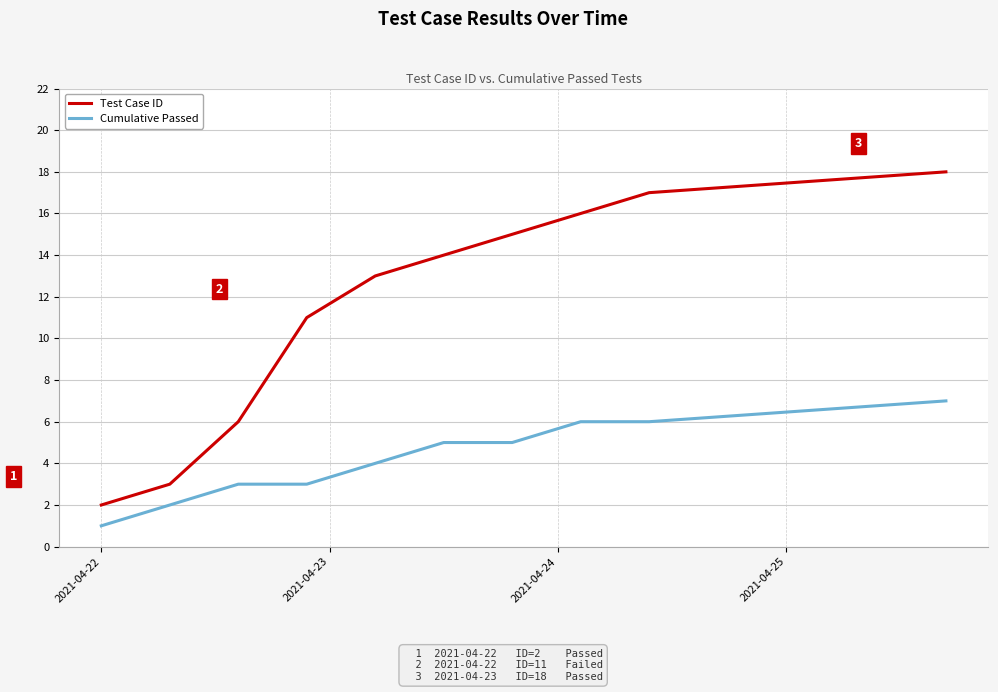

How many values in the Test Case ID series are below 14?

5